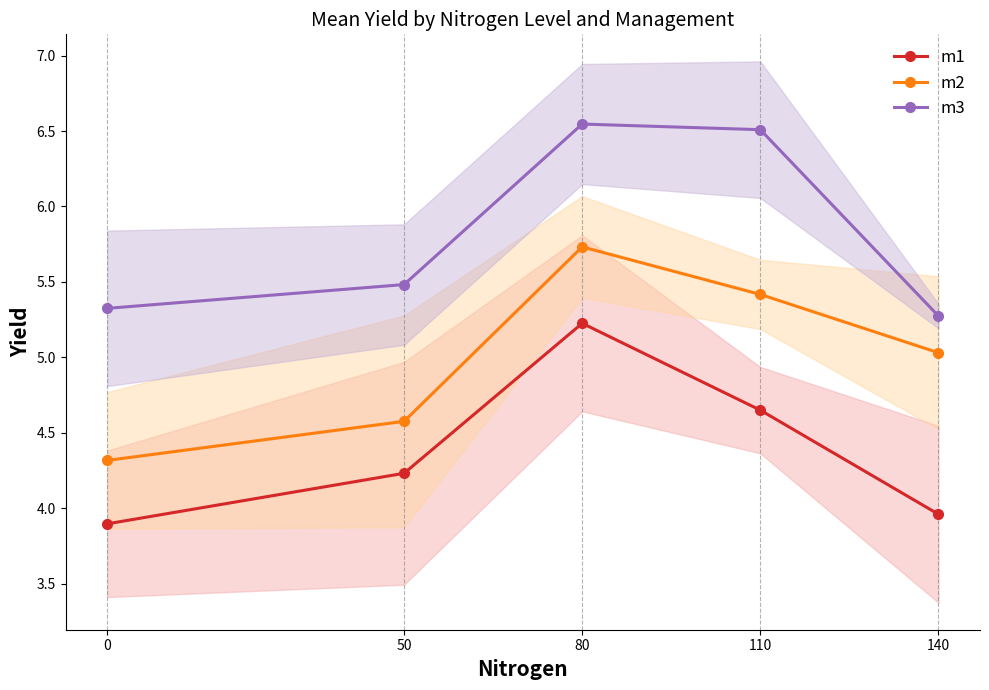

The m2 series shows 2.2 at 110. True or false?

False